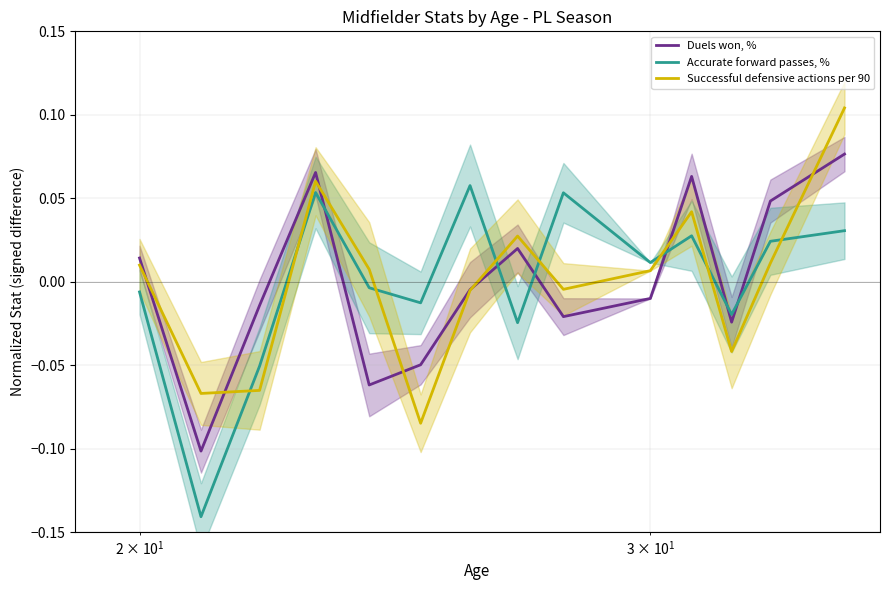

True or false: Duels won, % and Accurate forward passes, % intersect in this chart.

True